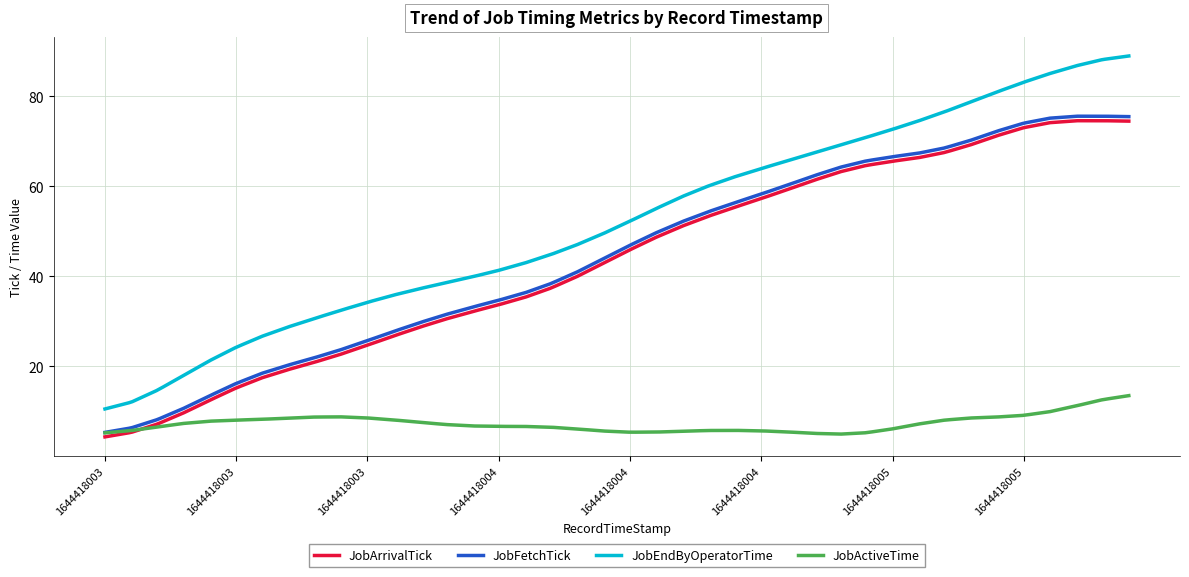

What is the minimum value shown in the chart?

4.3